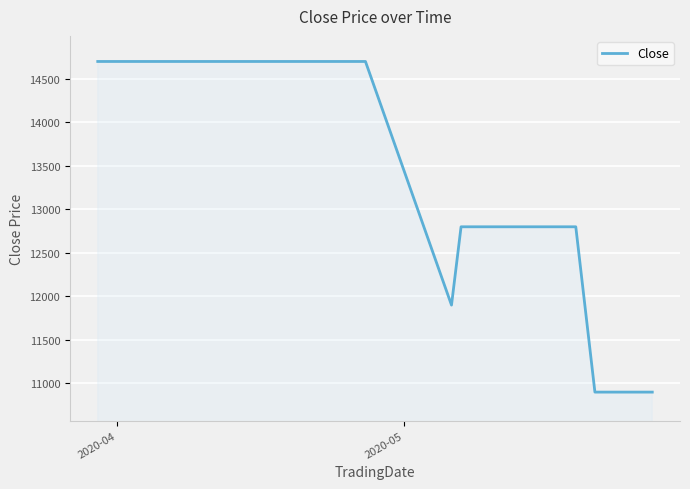

What is the smallest value displayed?

10900